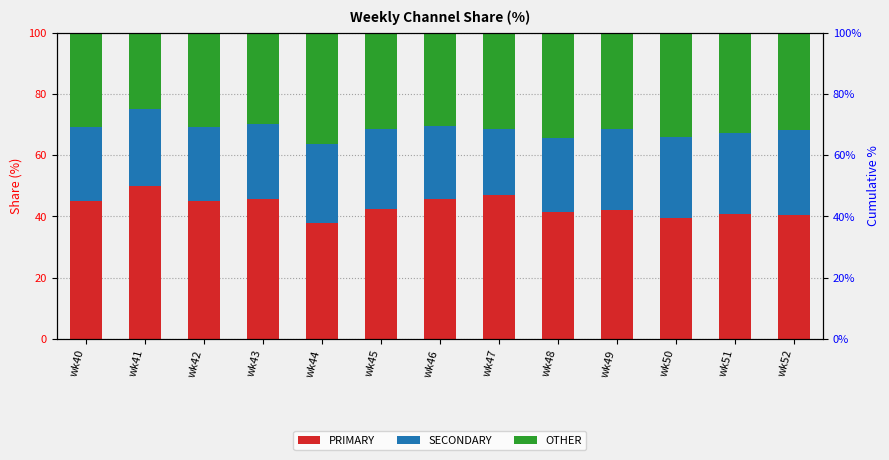

What is the approximate value of OTHER at wk40?

30.9